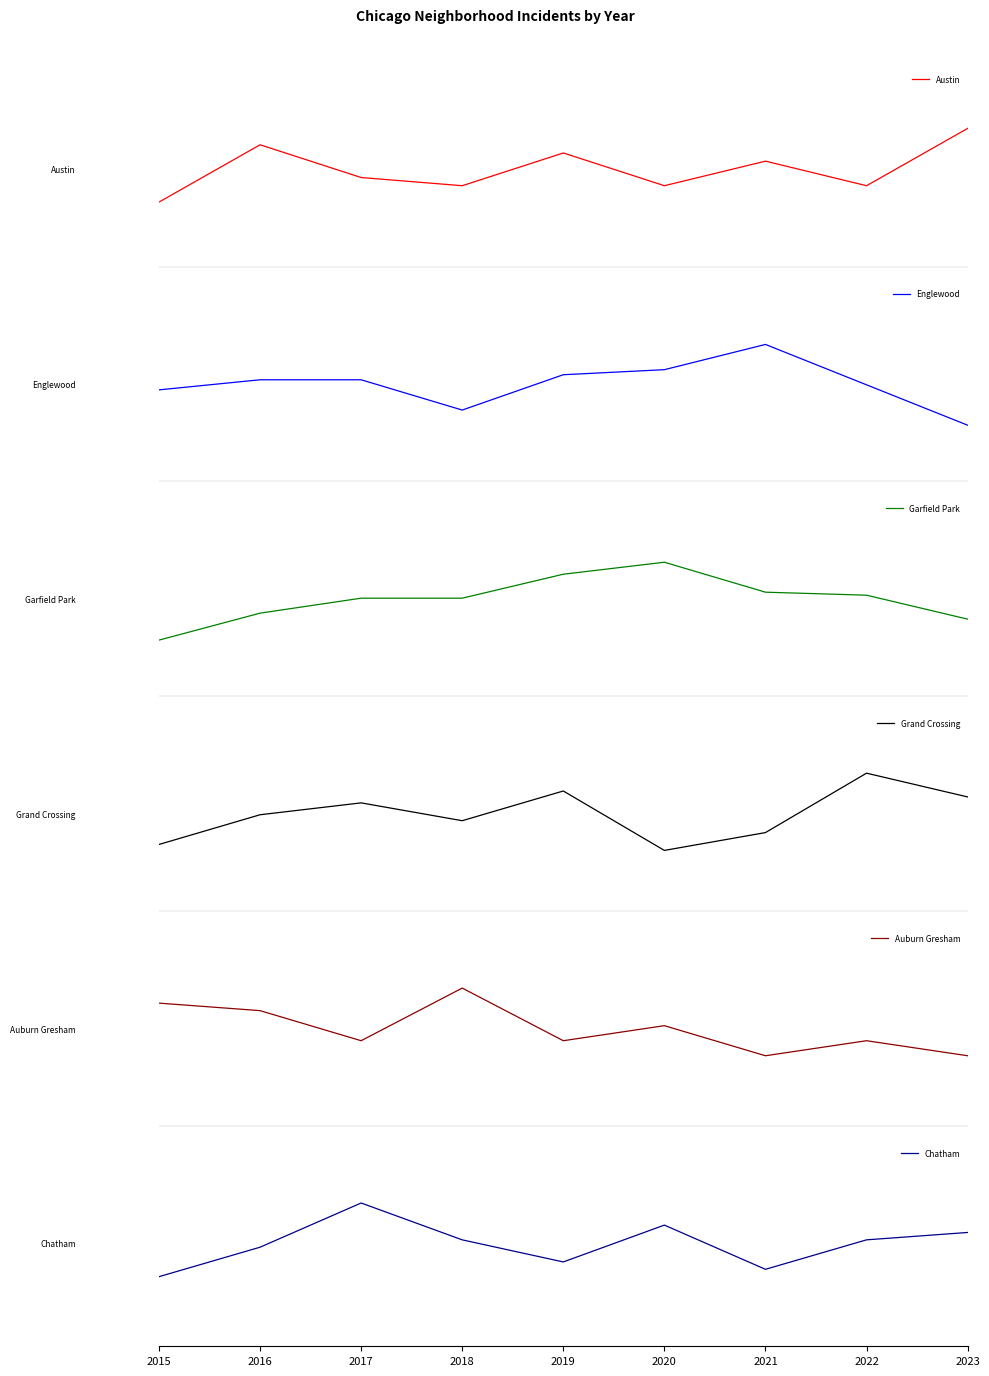

True or false: Grand Crossing and Englewood cross at least once.

True